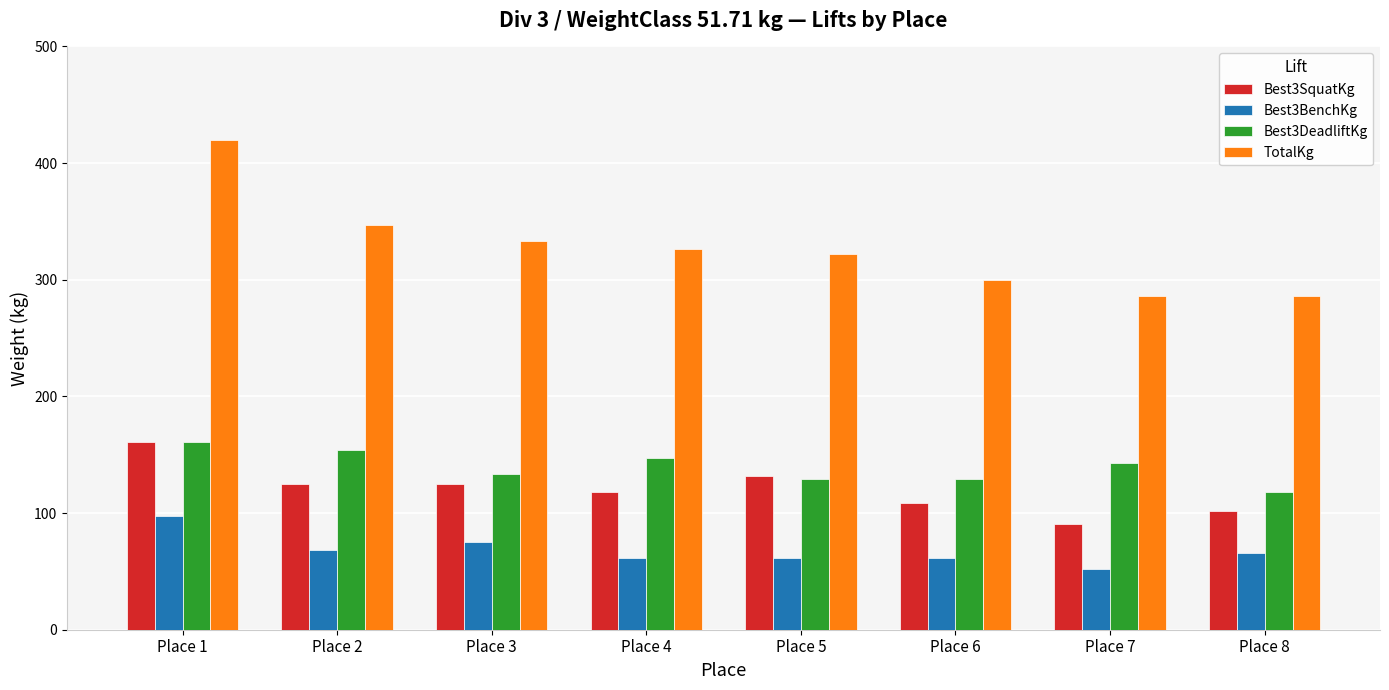

The value of Best3DeadliftKg at Place 5 is 129.3. True or false?

True